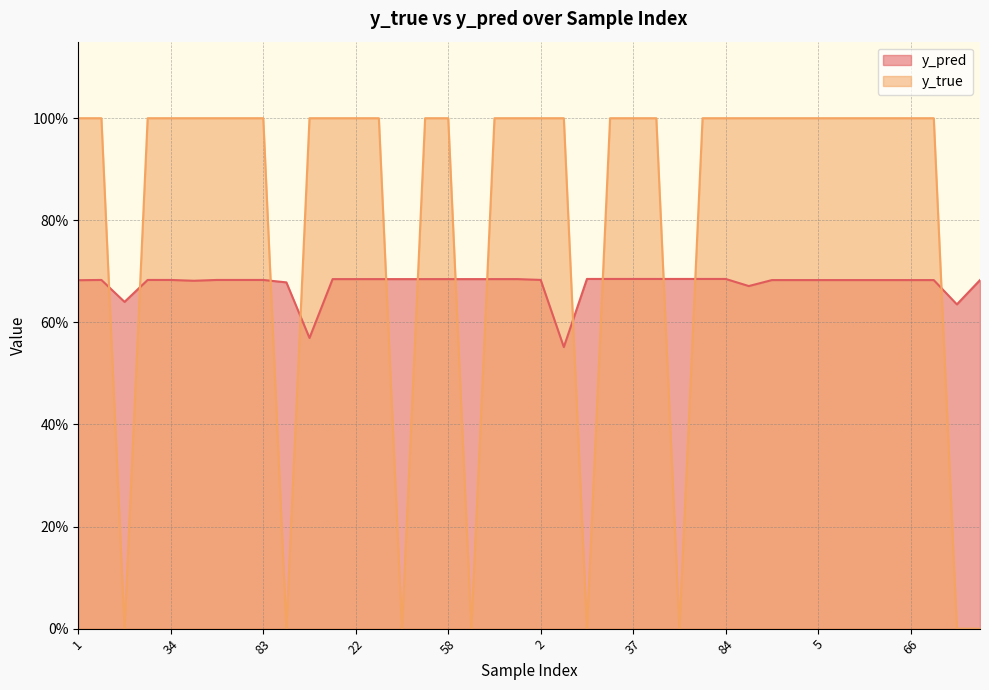

What is the difference between the second highest and second lowest values in the y_pred series?

0.1